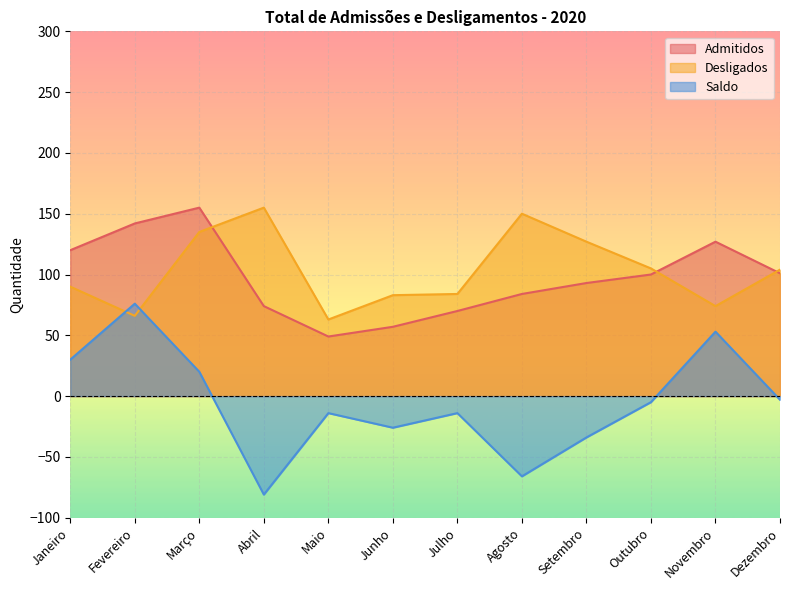

In Desligados, how many points are higher than both neighbors (excluding endpoints)?

2